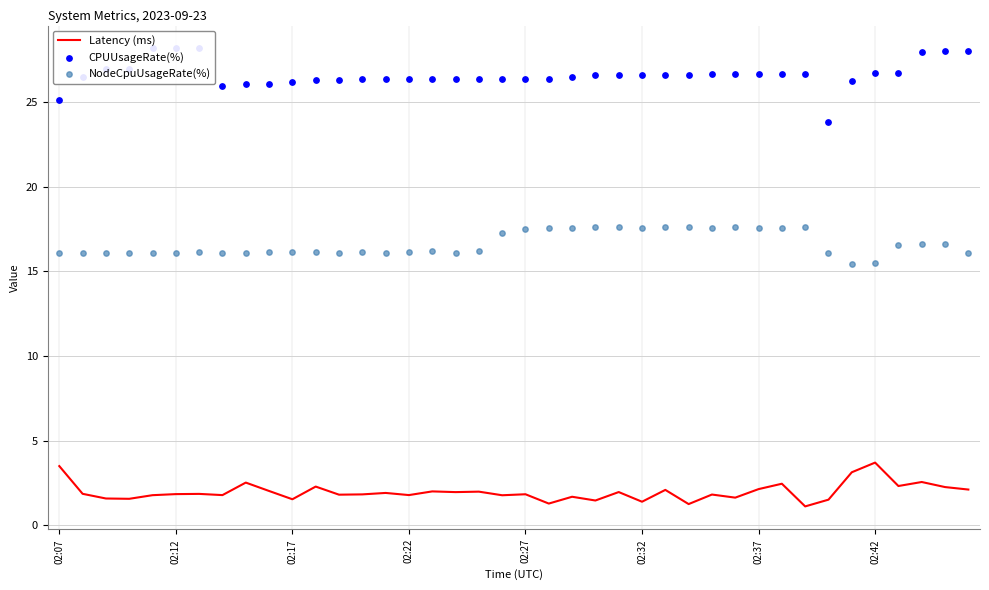

Which series has the widest spread of Y values?

CPUUsageRate(%)